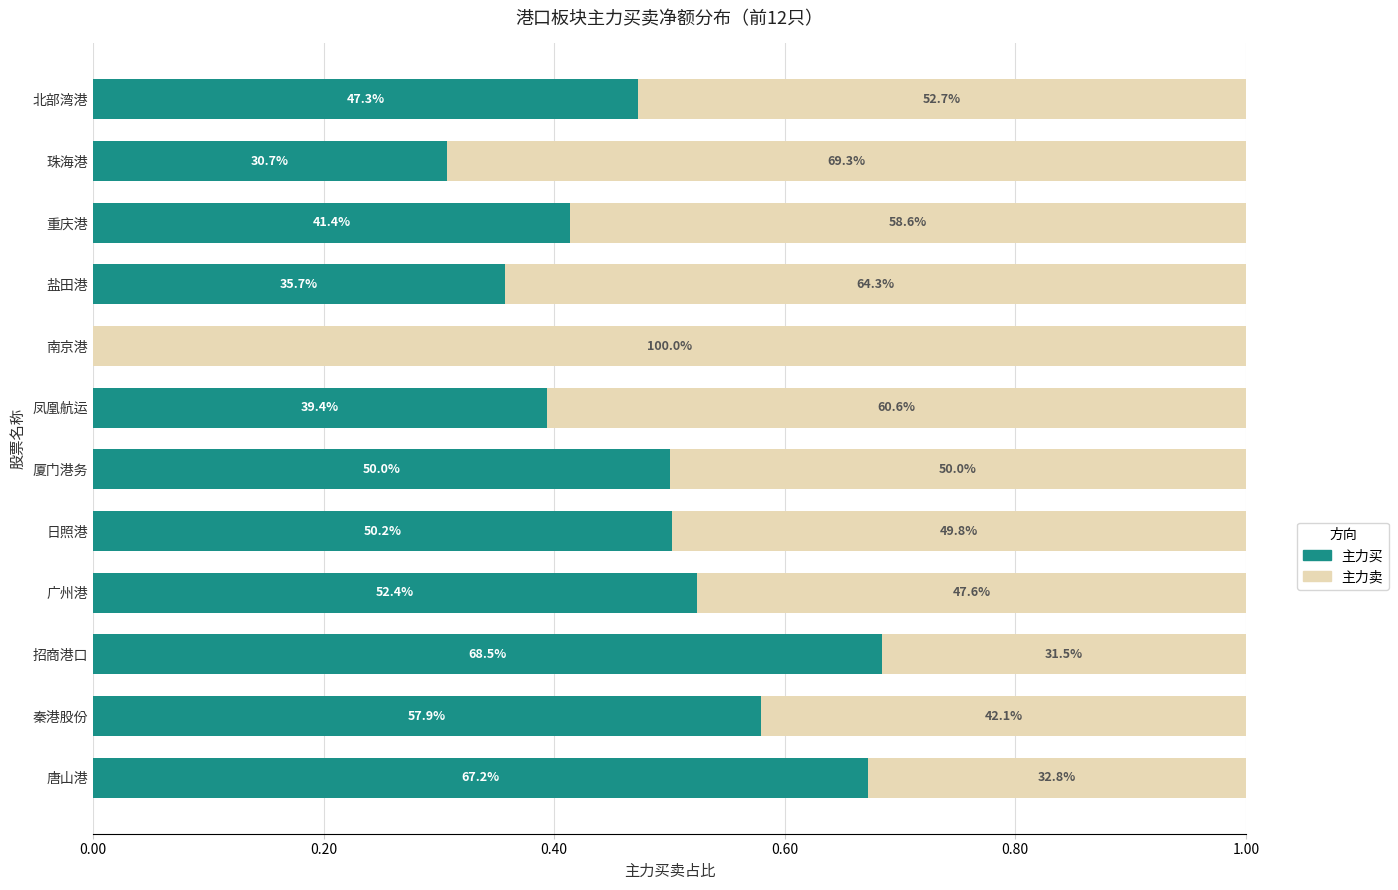

Reading left to right, transcribe all the data shown in this chart.

主力买: 0.7	0.6	0.7	0.5	0.5	0.5	0.4	0.0	0.4	0.4	0.3	0.5
主力卖: 0.3	0.4	0.3	0.5	0.5	0.5	0.6	1.0	0.6	0.6	0.7	0.5